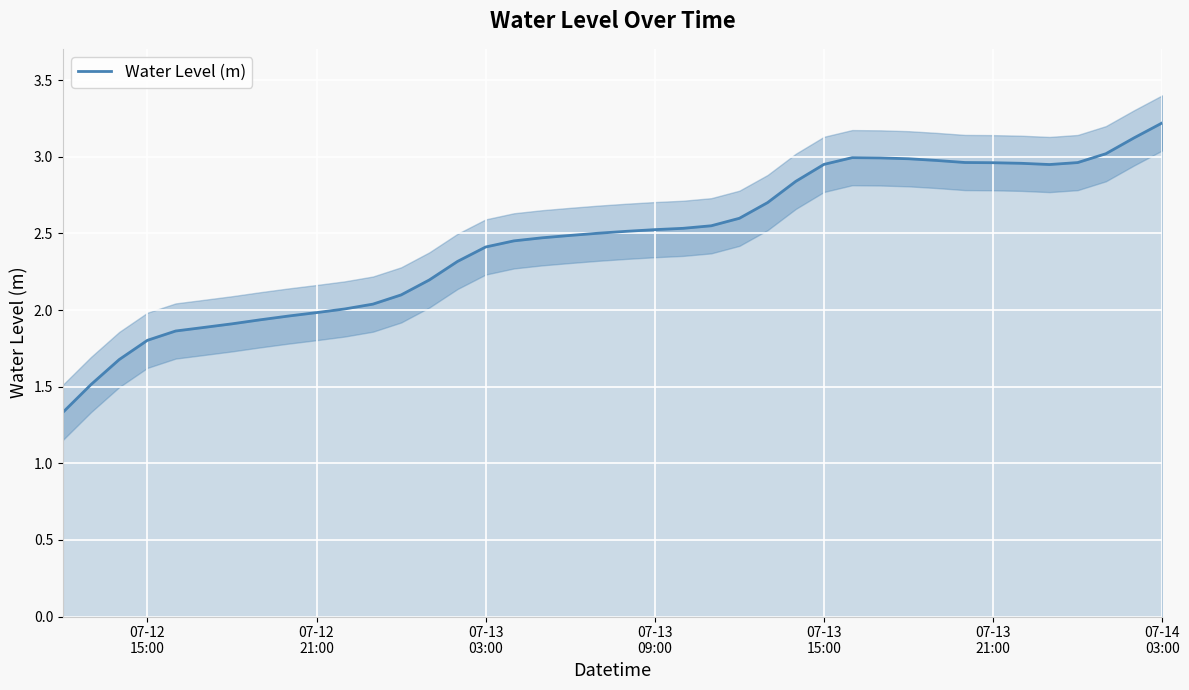

What is the difference between the maximum and minimum values?

1.9